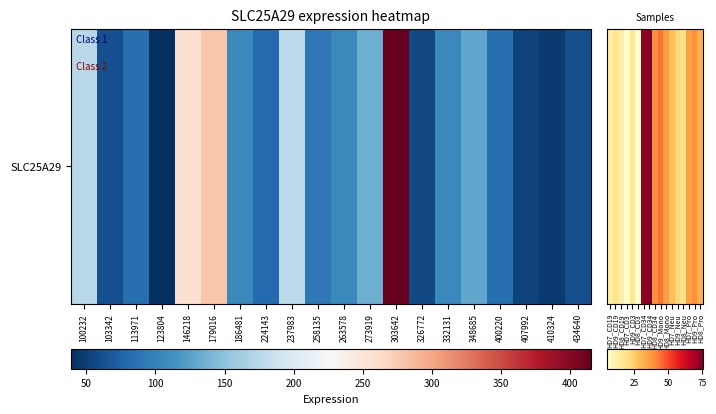

Reading right to left, list all the values displayed in this chart.

32.0	39.0	35.7	18.6	22.9	28.2	36.3	43.8	39.1	75.5	72.7	5.1	16.3	5.6	12.6	17.7	13.5